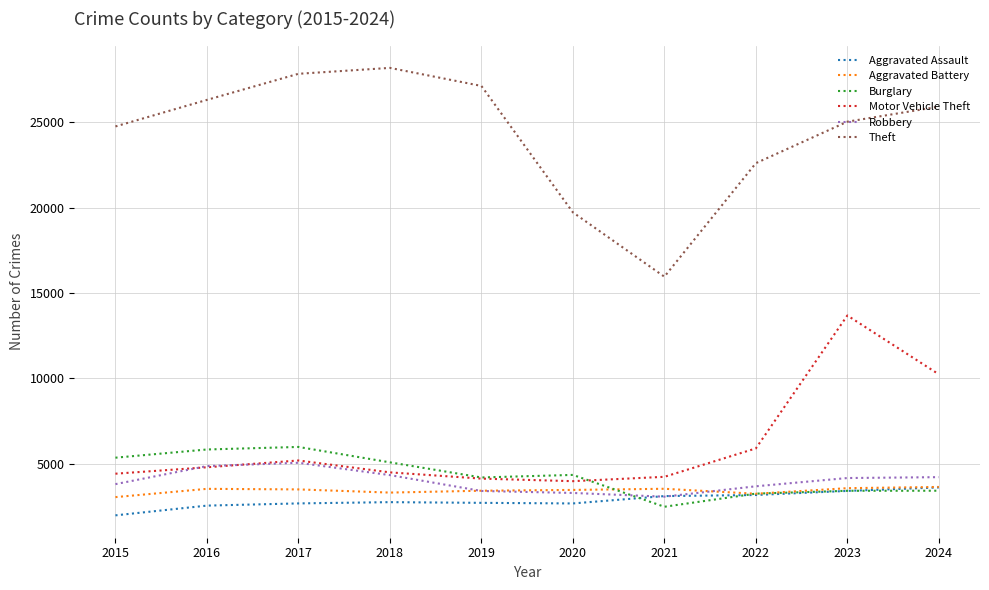

True or false: Theft and Robbery cross at least once.

False